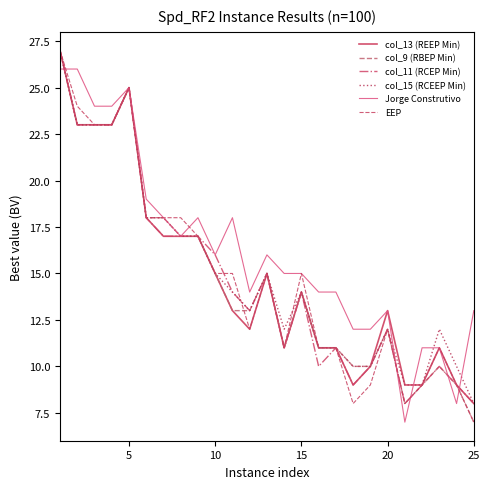

In col_13 (REEP Min), how many points are lower than both neighbors (excluding endpoints)?

3